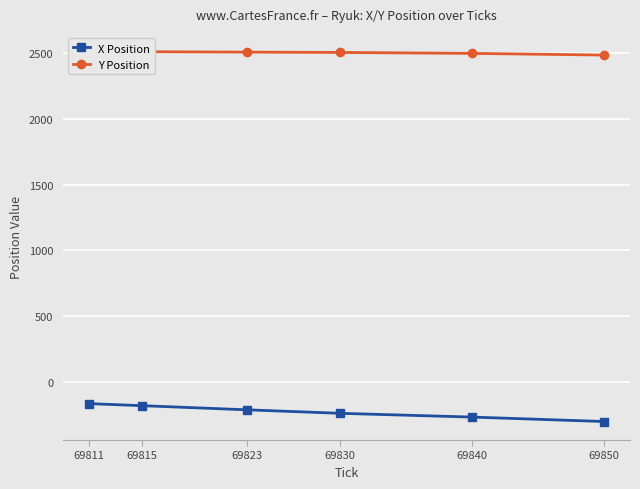

What are all the series names shown in the legend?

X Position, Y Position